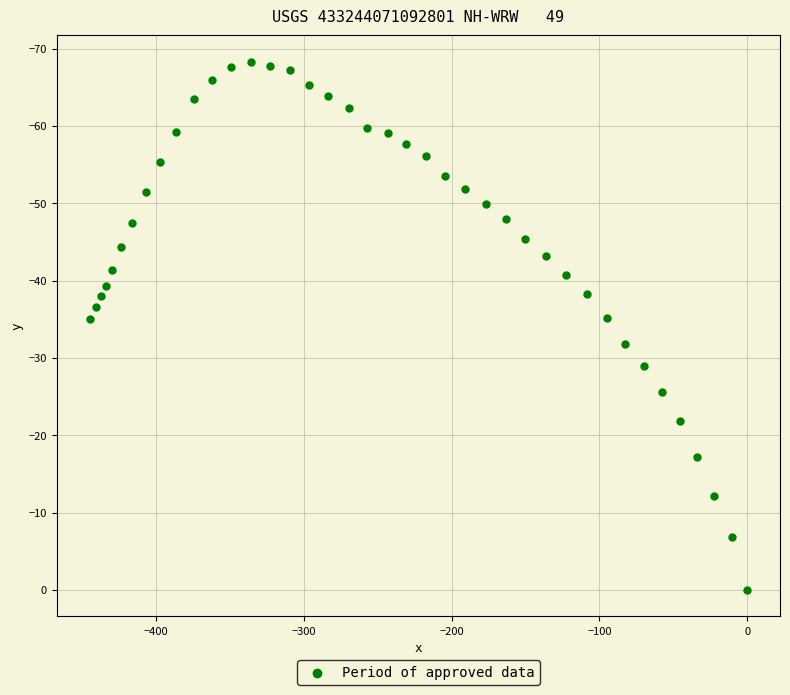

What is the range of Y values (max minus min)?

68.3